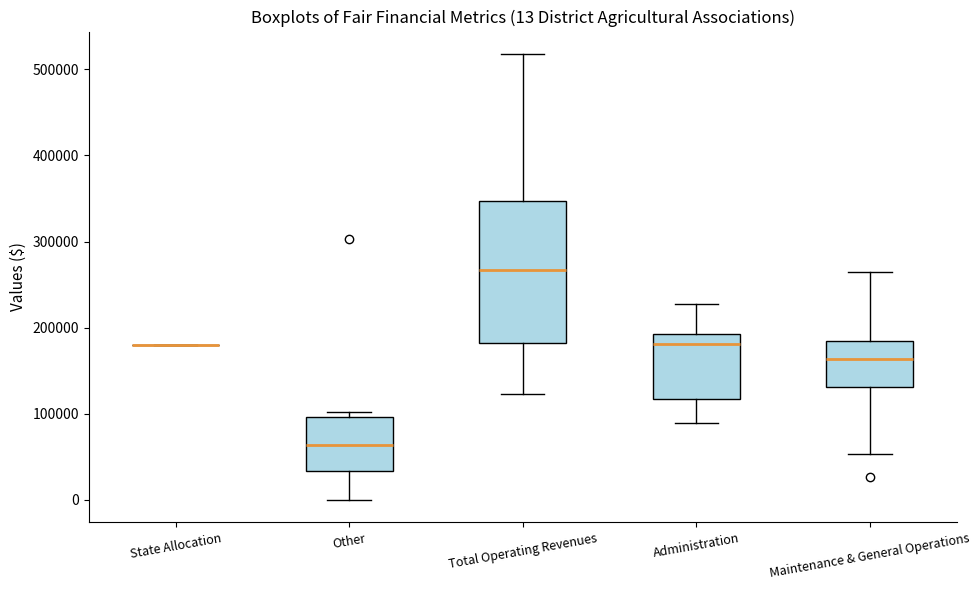

Which box is the tallest, from its lower edge to its upper edge?

Total Operating Revenues